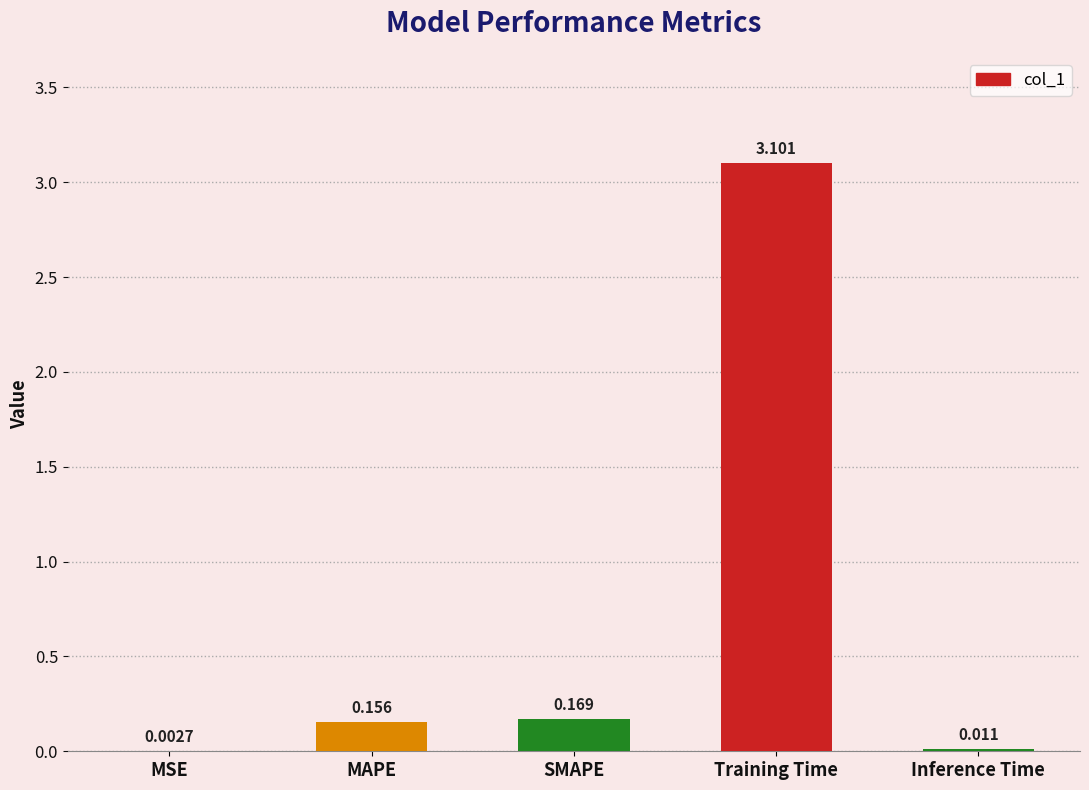

Where is the data nearest to the value 1?

SMAPE